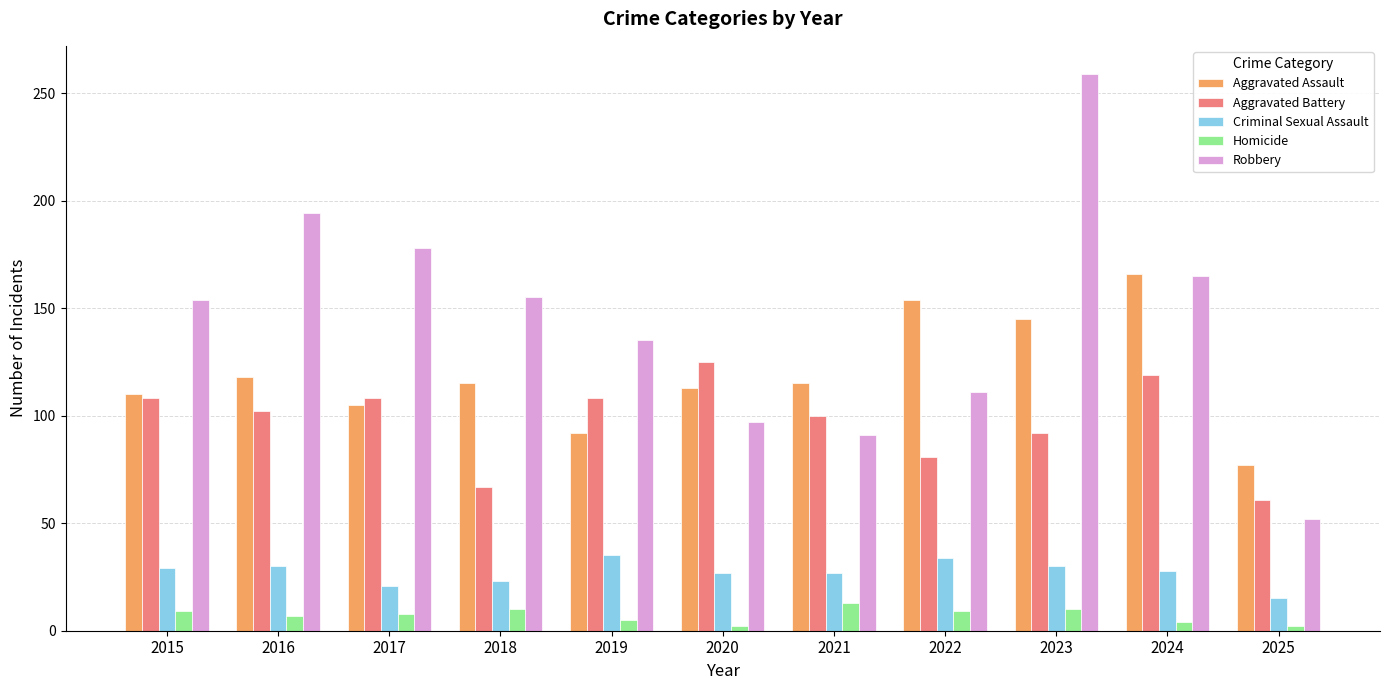

Is the value of Aggravated Assault at 2023 greater than the value of Homicide at 2023?

Yes